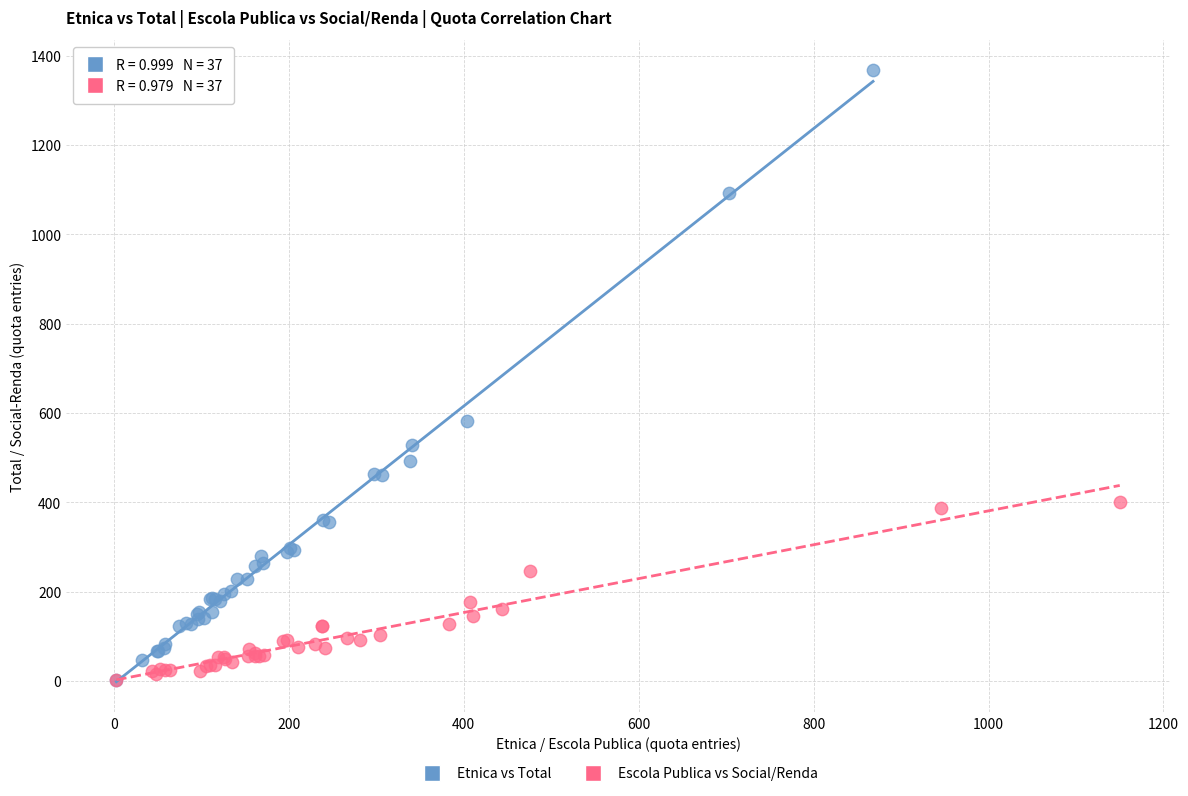

Which series contains the highest Y value?

Etnica vs Total